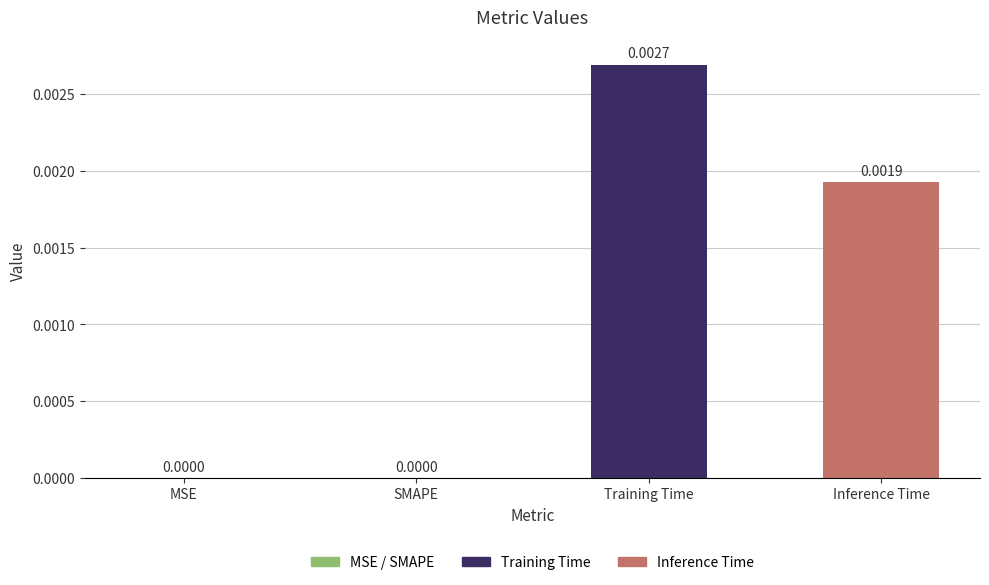

Are the bars horizontal?

No